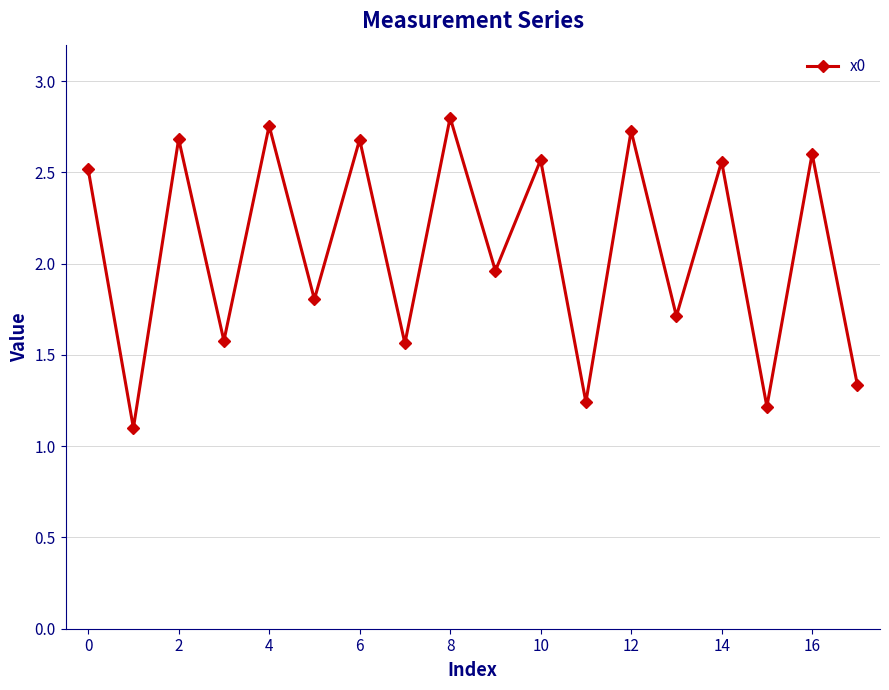

What is the minimum value shown in the chart?

1.1